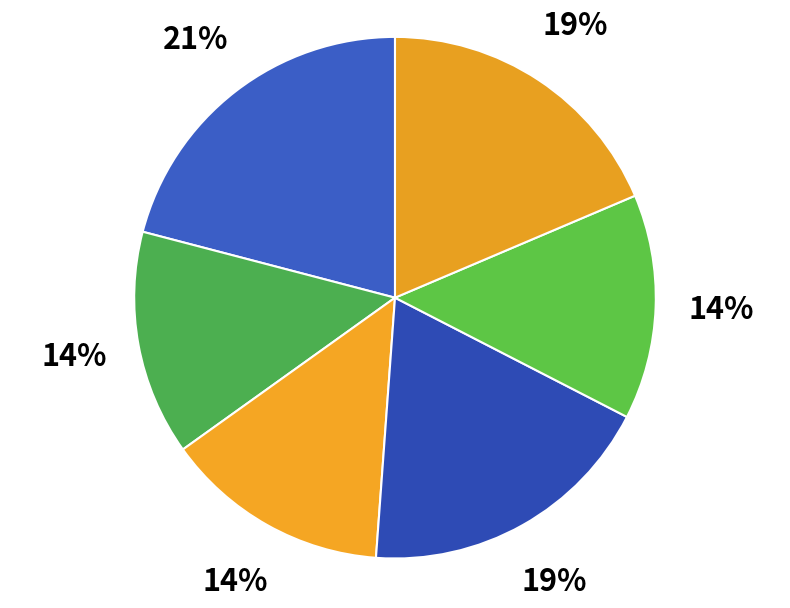

How many slices are in this pie chart?

6